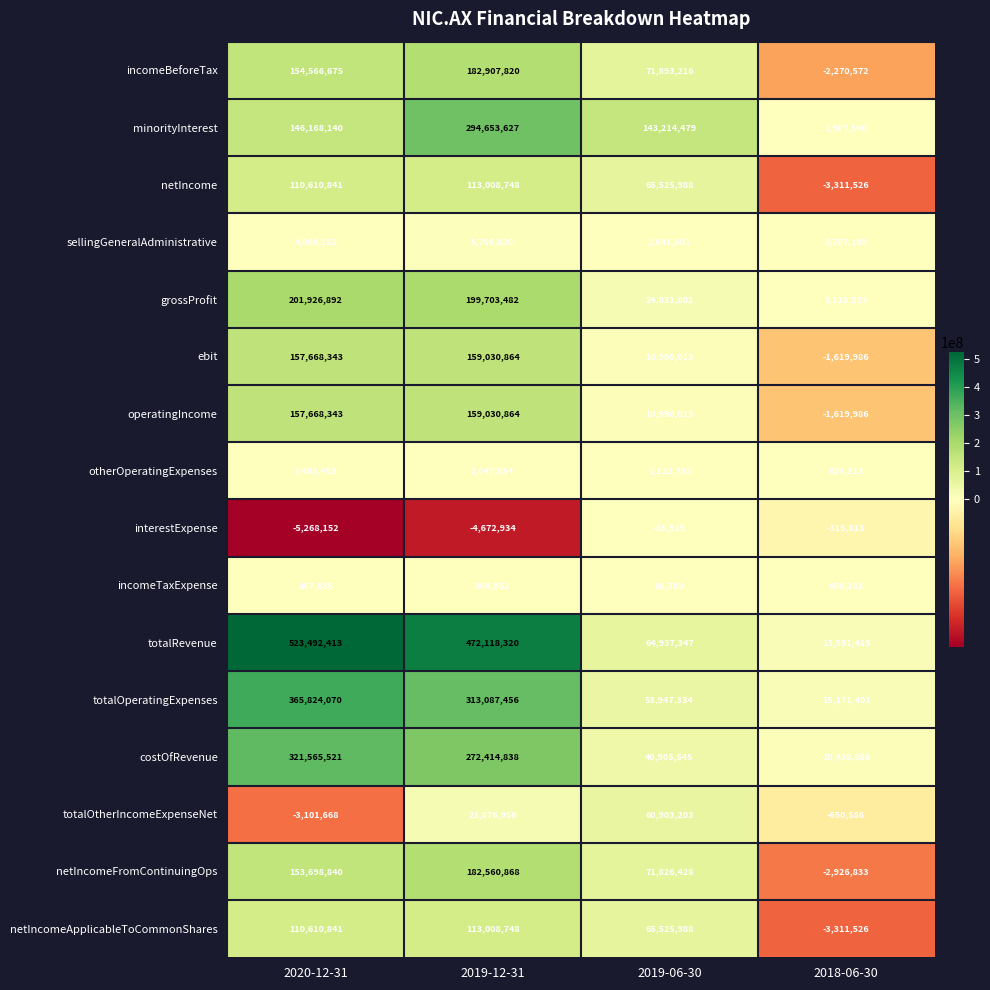

What is the total value across all series at 2019-06-30?

688486618